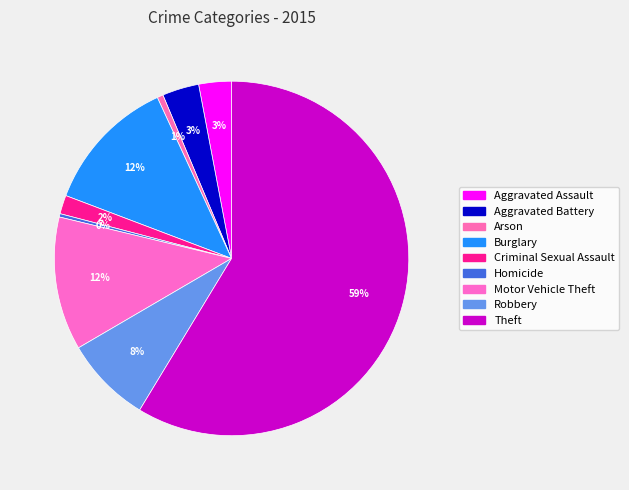

Is it true that Robbery is 13% of the pie?

False